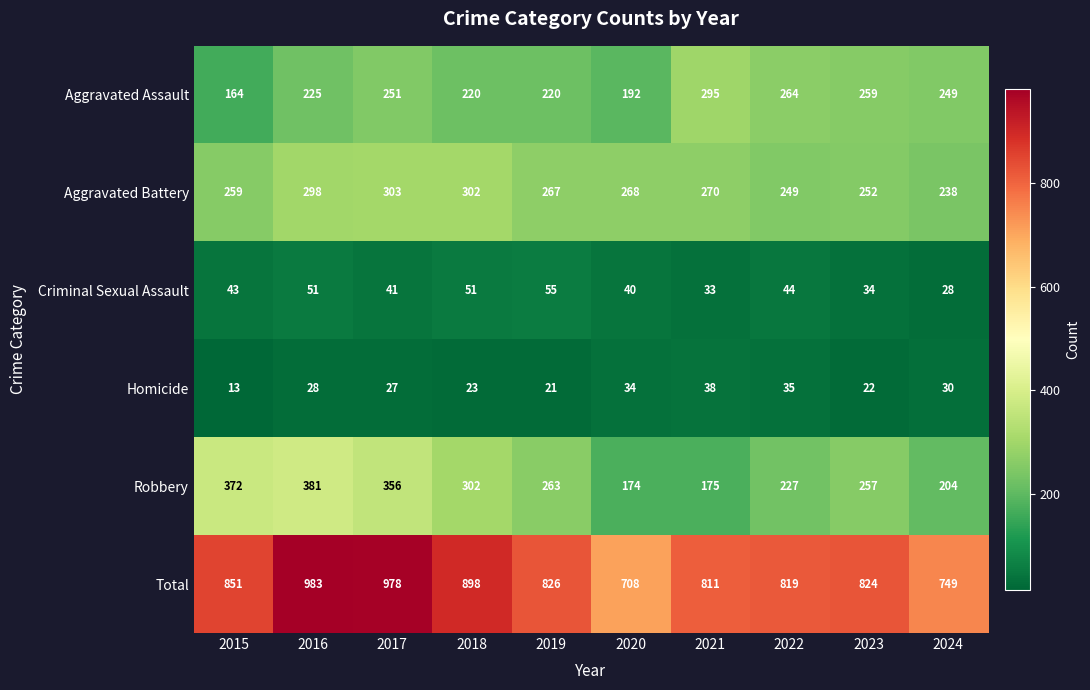

Rank the series by their maximum value, from lowest to highest.

Homicide, Criminal Sexual Assault, Aggravated Assault, Aggravated Battery, Robbery, Total